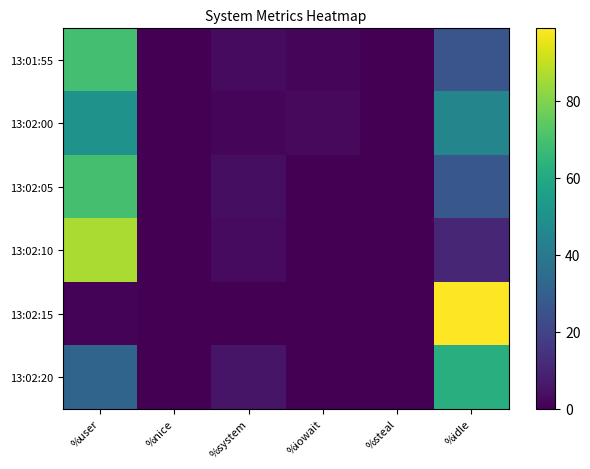

Rank the series by their maximum value, from highest to lowest.

13:02:15, 13:02:10, 13:02:05, 13:01:55, 13:02:20, 13:02:00